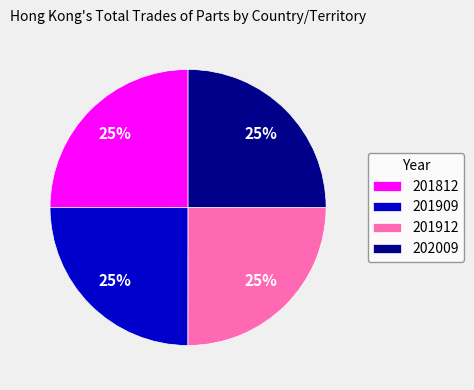

The 201812 slice represents 25% of the pie. True or false?

True